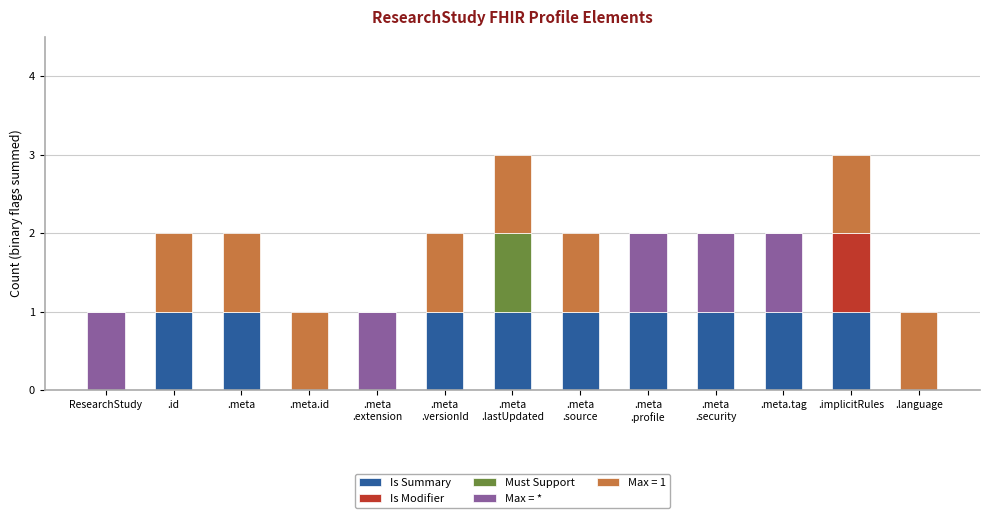

Does the chart contain stacked bars?

Yes